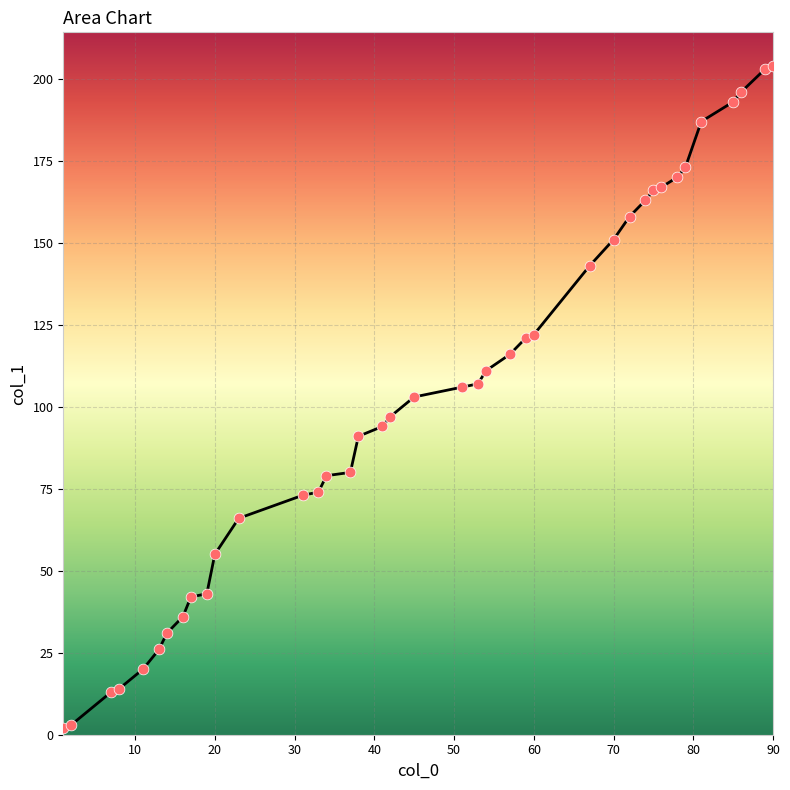

What is the greatest value displayed?

204